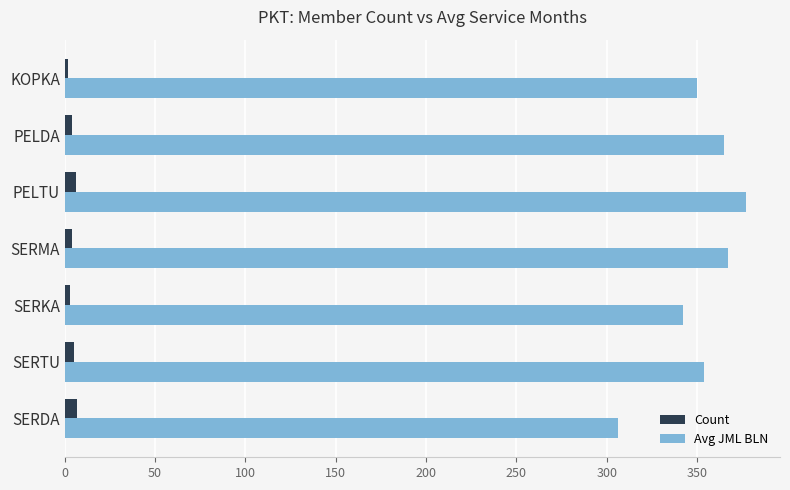

What is the average value of the Avg JML BLN series?

352